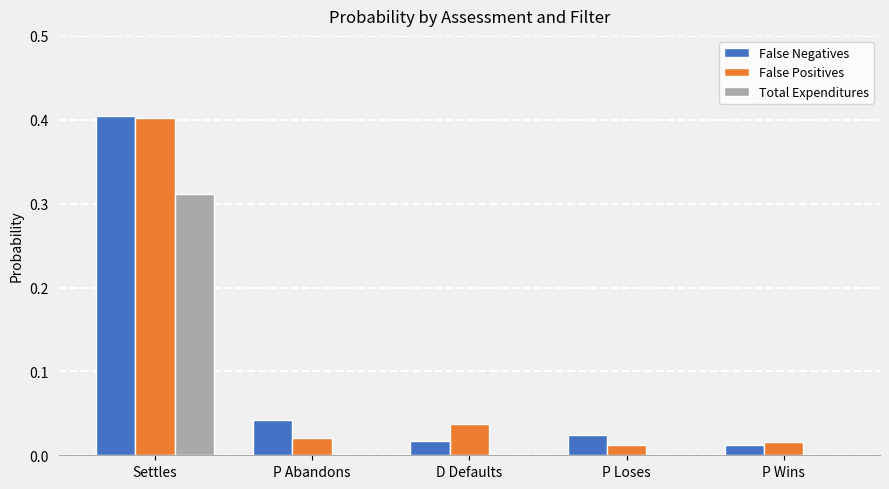

What is the maximum value shown in the chart?

0.4